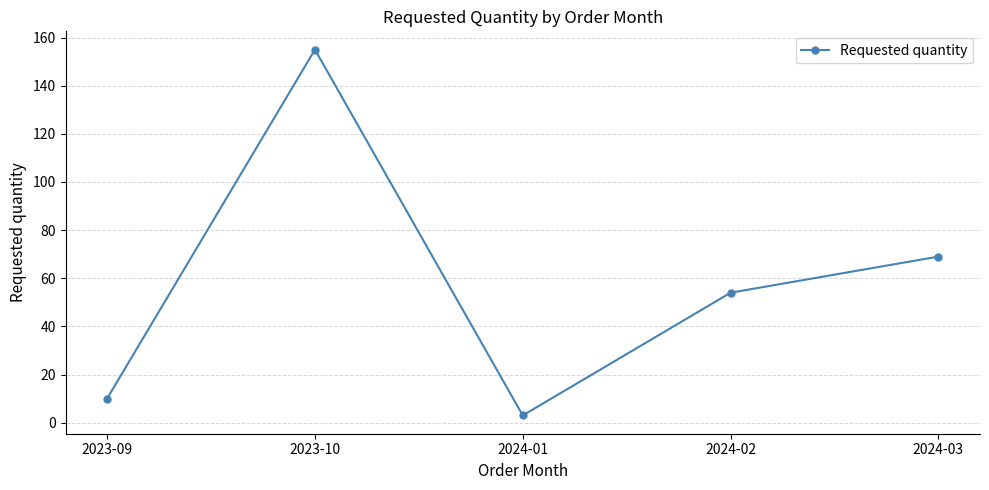

What is the approximate value at 2024-02, to the nearest 10?

50